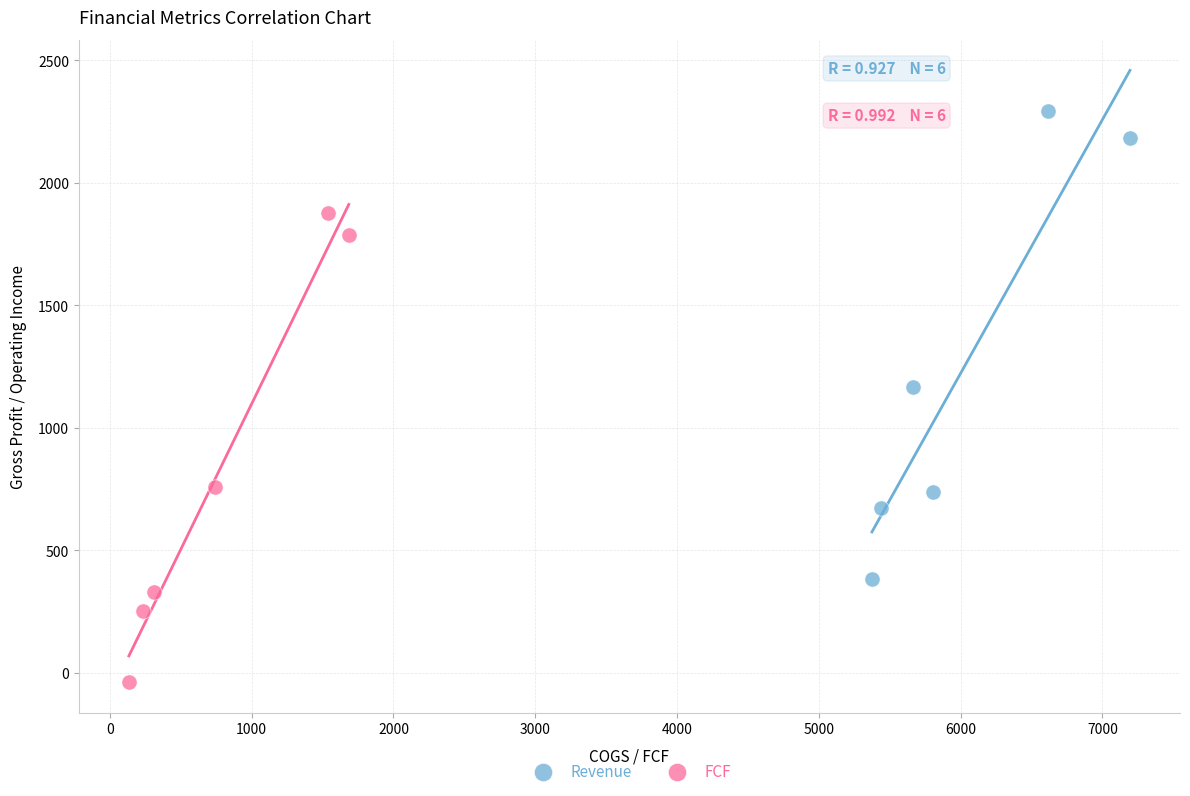

Which series reaches the minimum Y coordinate?

FCF